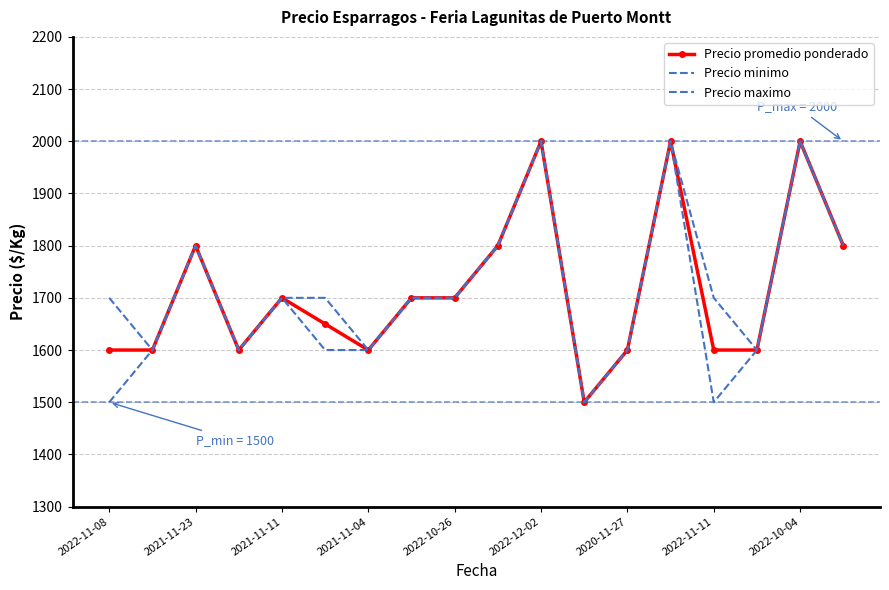

True or false: Precio minimo has more than 1 points higher than both neighbors.

True